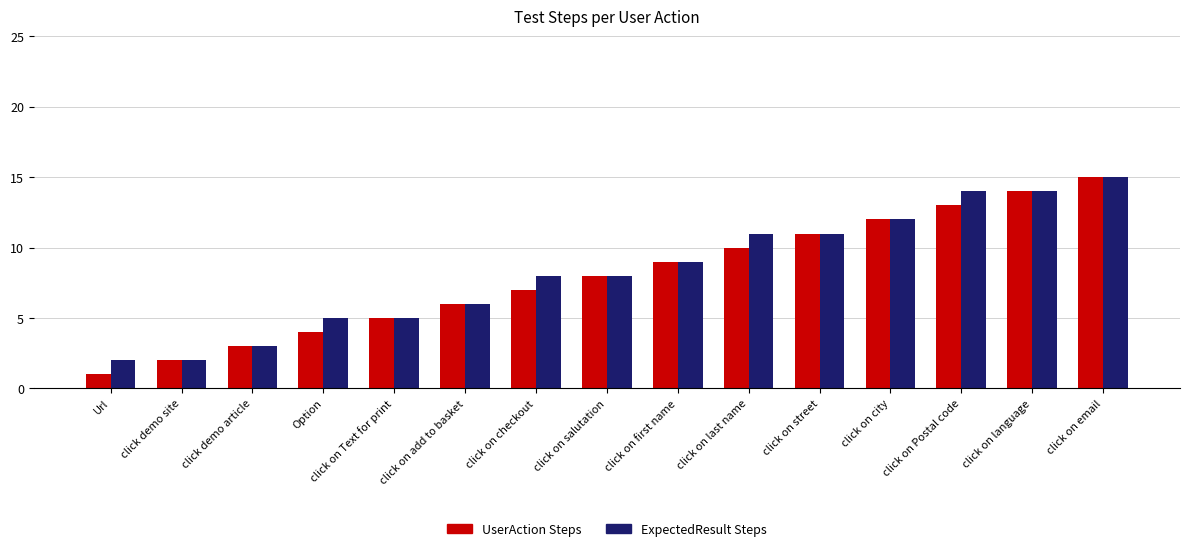

Read the UserAction Steps value at click on city, to the nearest 5.

10